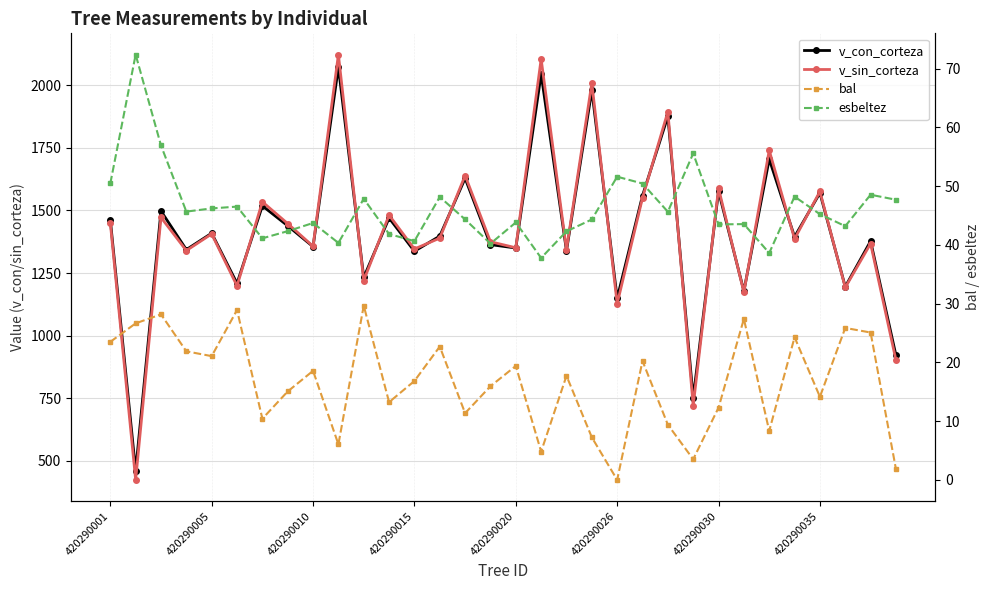

Between 30 and 27, which is larger?

27